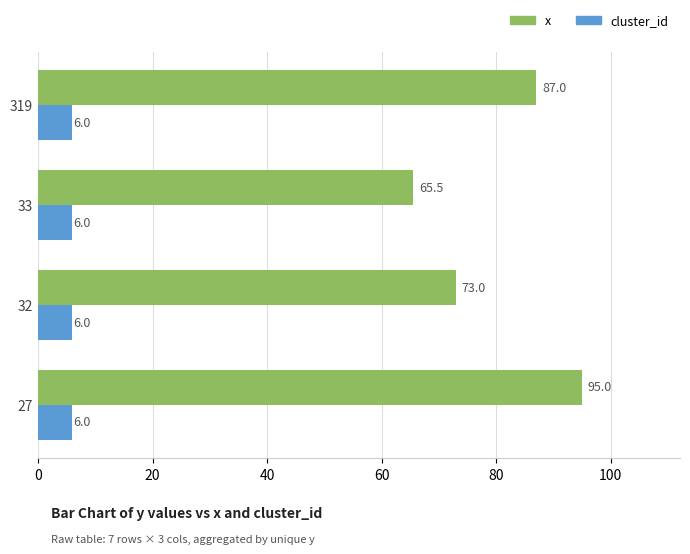

Count the x values in the range 73 to 95.

3